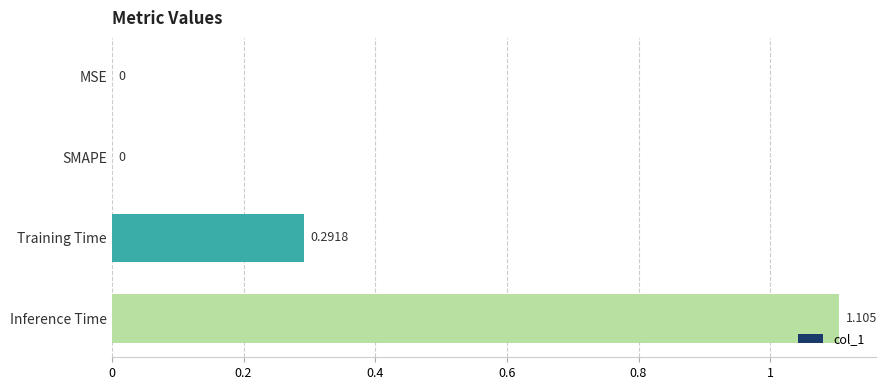

Which has a higher value, SMAPE or Inference Time?

Inference Time